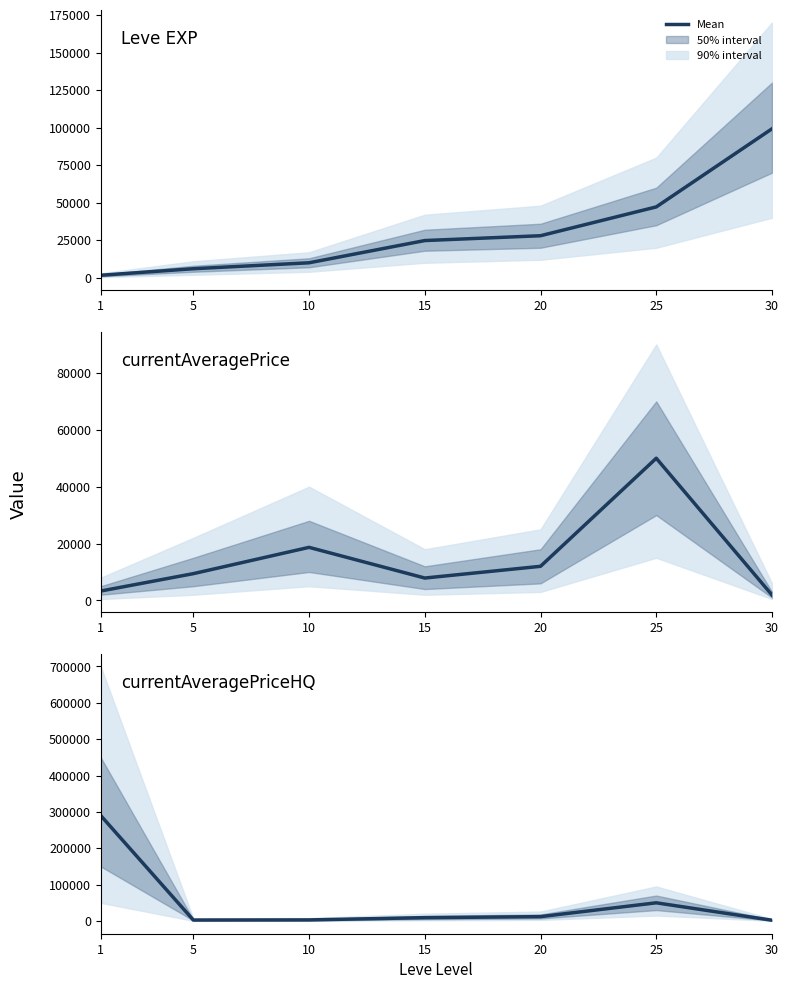

How many interior local valleys (lower than both neighbors) does the data have?

1